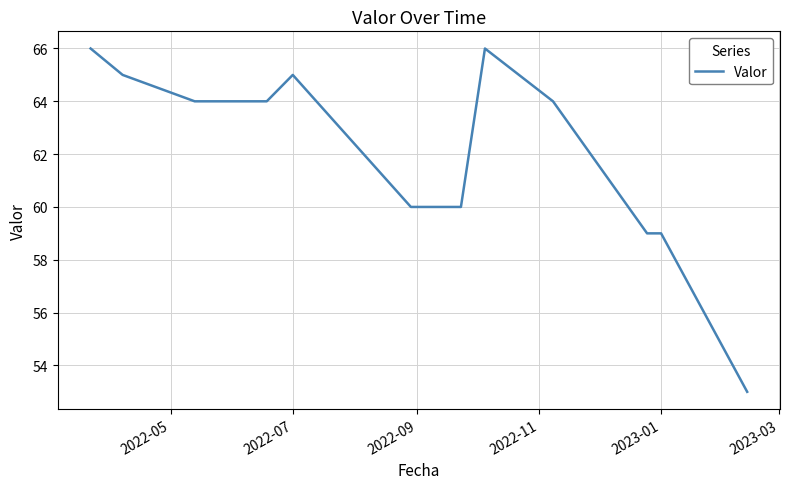

What is the average value?

62